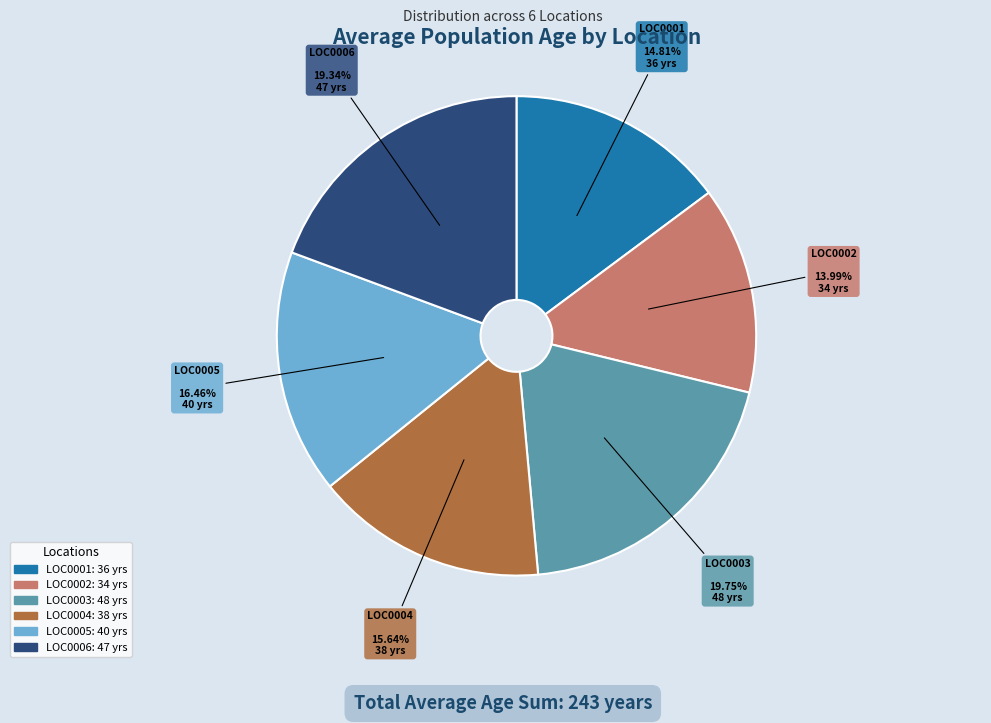

Is there a majority slice in this chart?

No